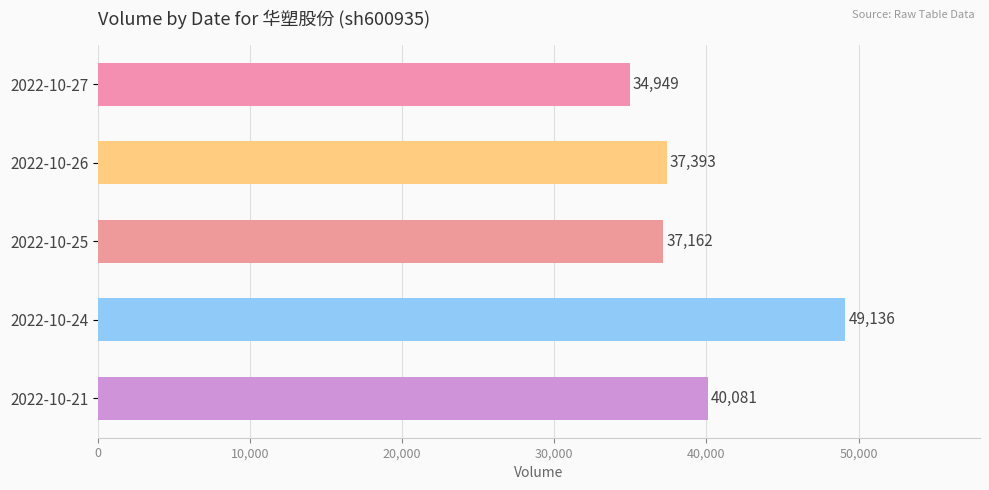

Reading top to bottom, extract all data points from this chart.

2022-10-27=34949	2022-10-26=37393	2022-10-25=37162	2022-10-24=49136	2022-10-21=40081